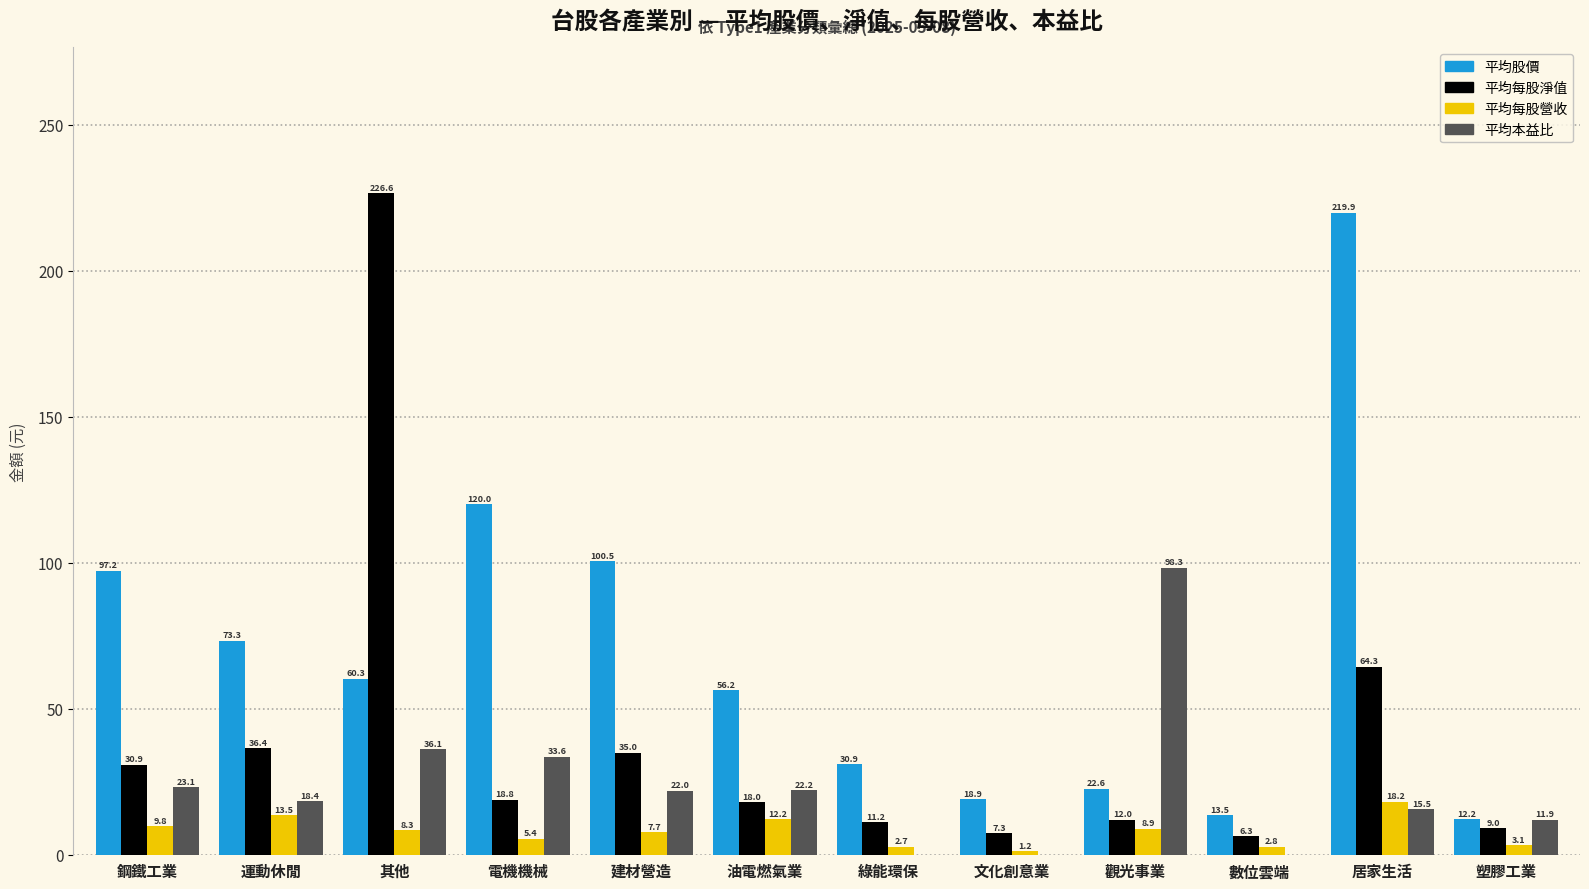

The value of 平均股價 at 電機機械 is 120.0. True or false?

True